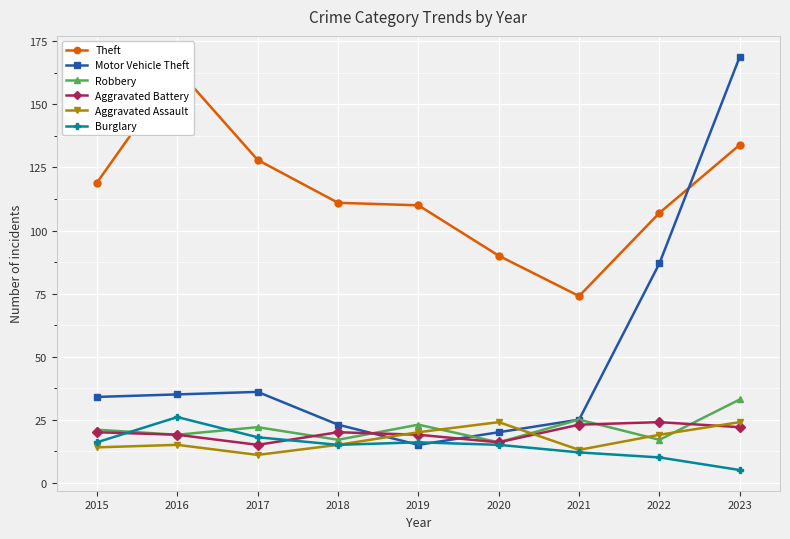

Count the number of data series in this chart.

6